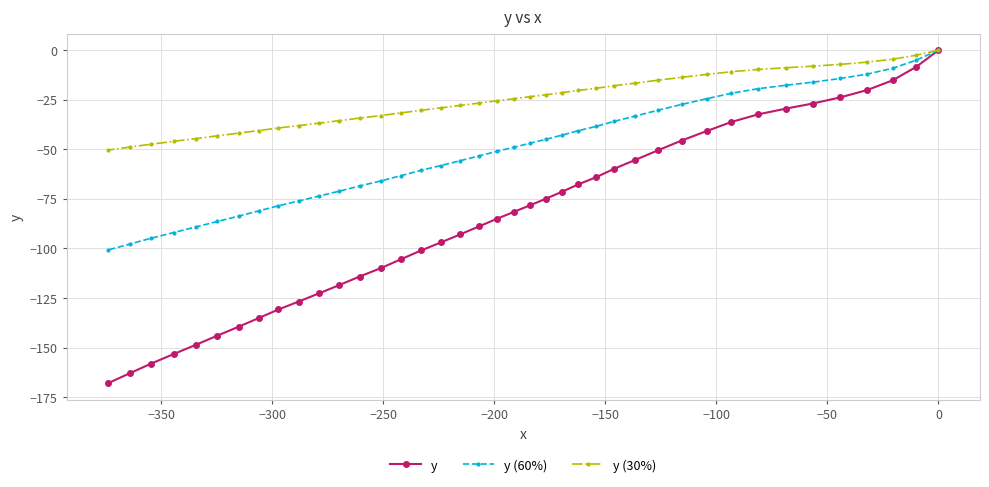

Which series has the widest spread of values?

y